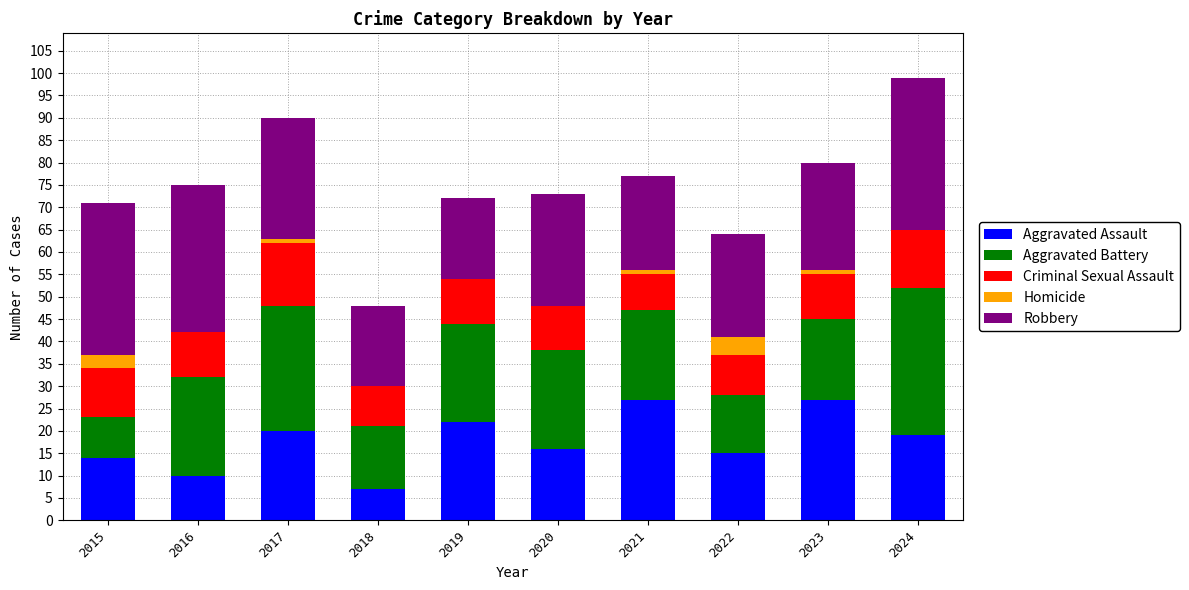

Is it true that Aggravated Assault equals 28 at 2020?

False